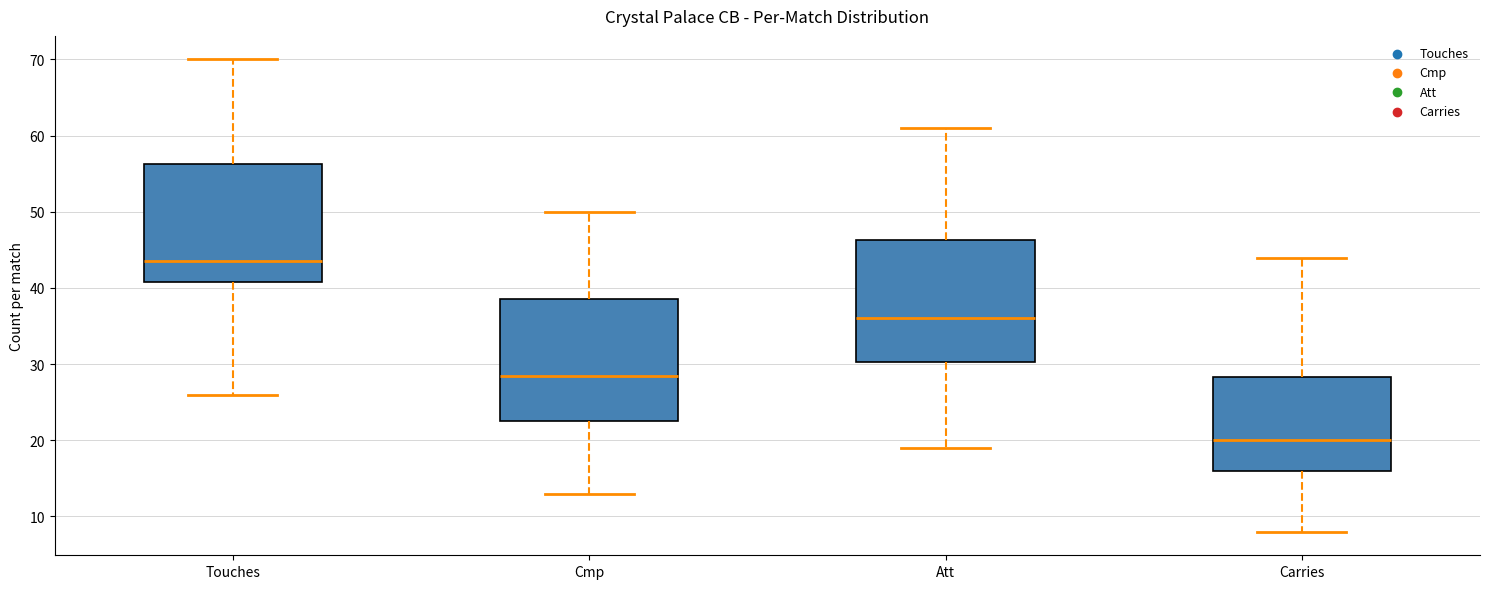

Where does the median line of the box for Cmp sit on the y-axis? The values are not printed on the chart, so give them approximately, as read against the axis.

29